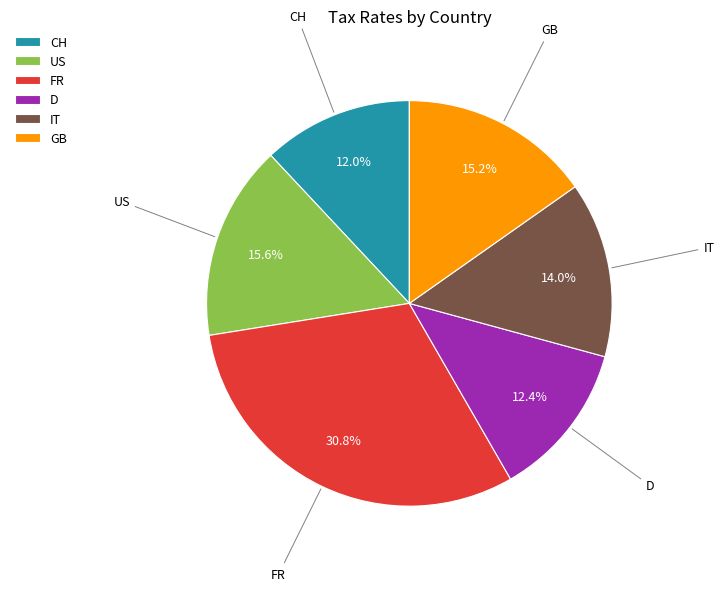

What is the largest slice in the pie chart?

FR